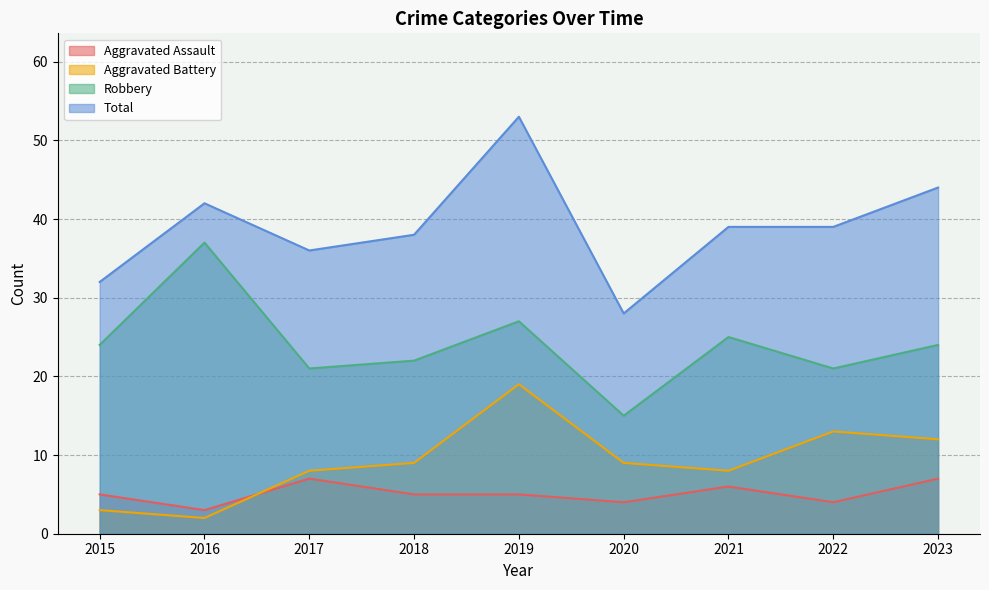

What is the minimum value shown in the chart?

2